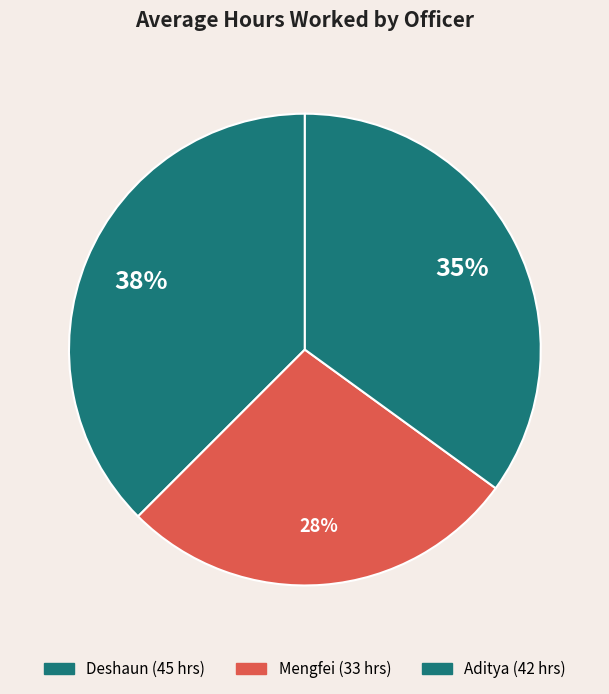

To the nearest percent, what is the difference between the Mengfei and Deshaun slice percentages?

10%